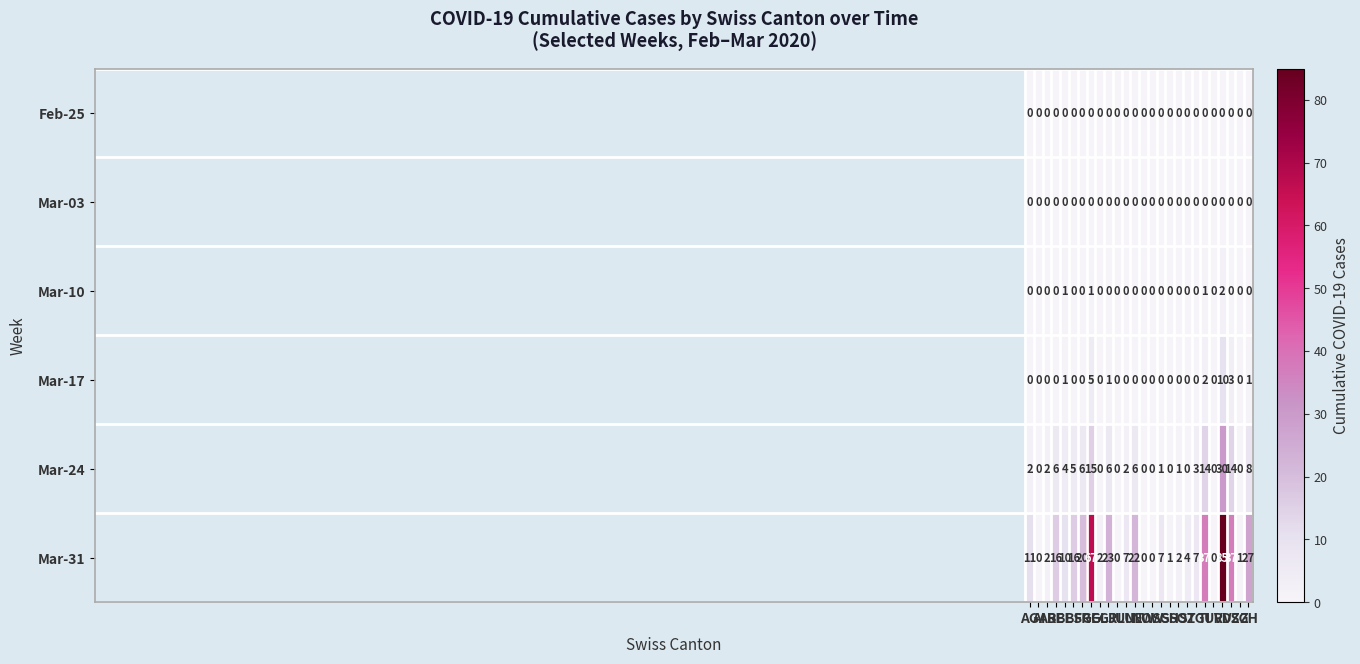

Which series has the largest total across all categories?

Mar-31